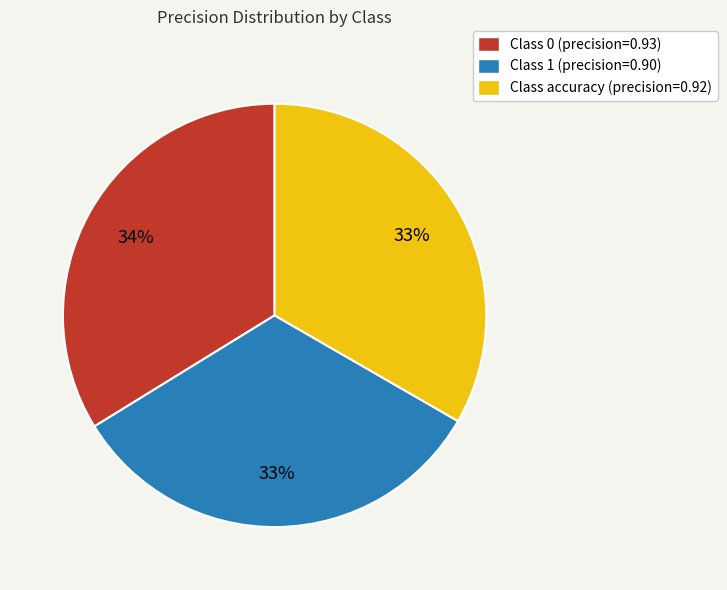

Is Class 1 (precision=0.90) the majority of the pie?

No